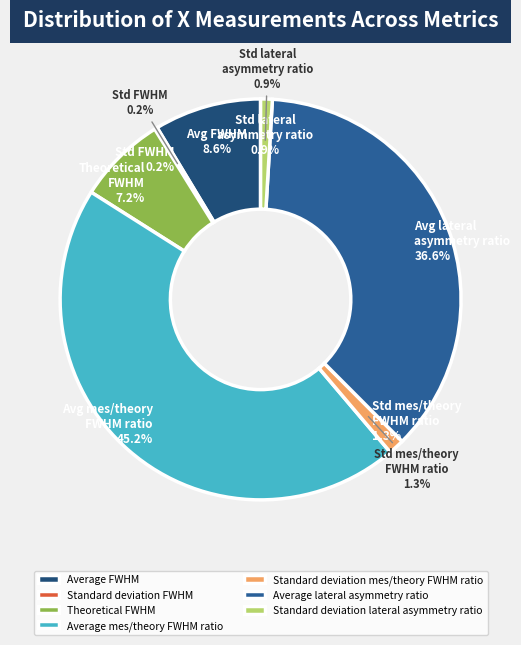

What is the total percentage of Standard deviation FWHM and Average lateral asymmetry ratio?

36.8%